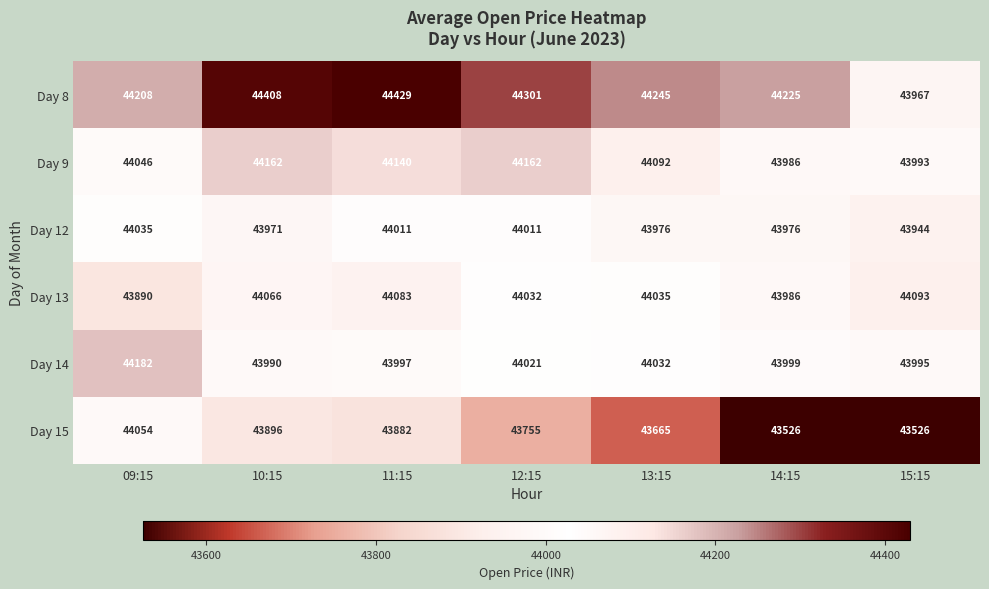

Which series changed the most between 13:15 and 14:15?

Day 15